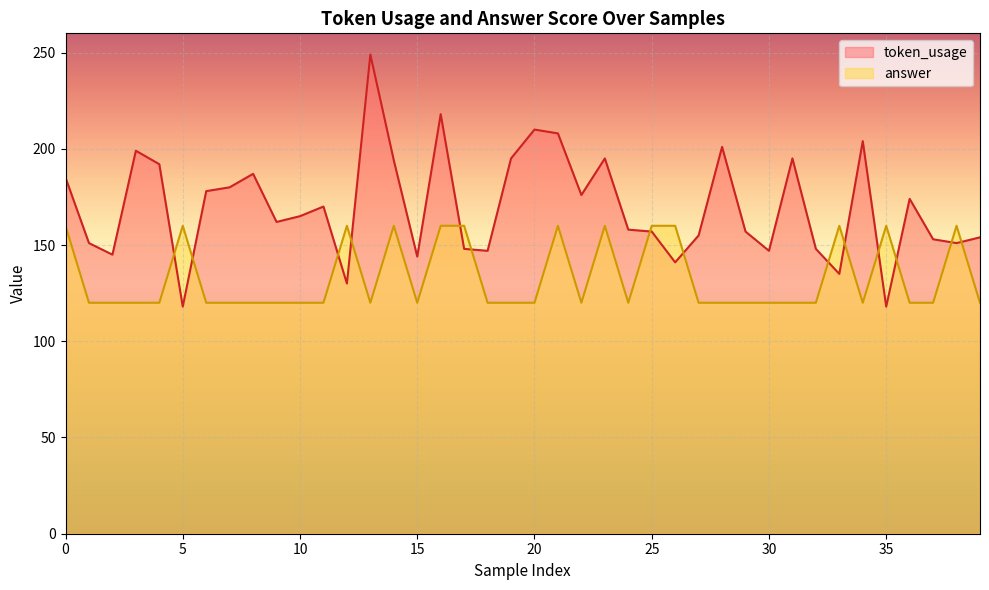

How many lines are shown in the chart?

2